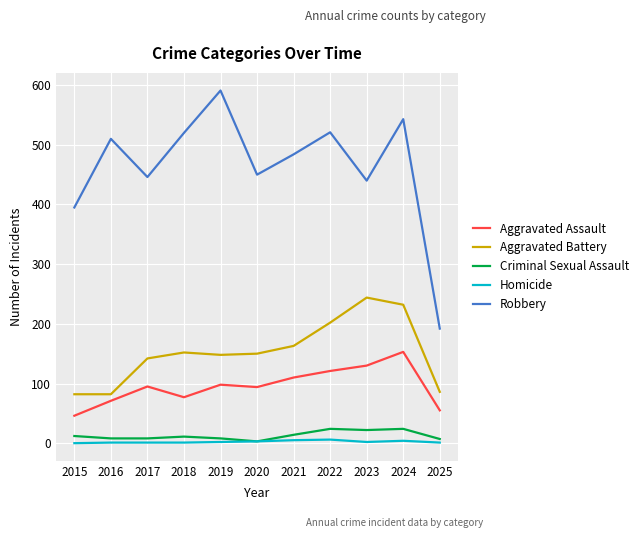

True or false: Aggravated Assault and Robbery intersect in this chart.

False